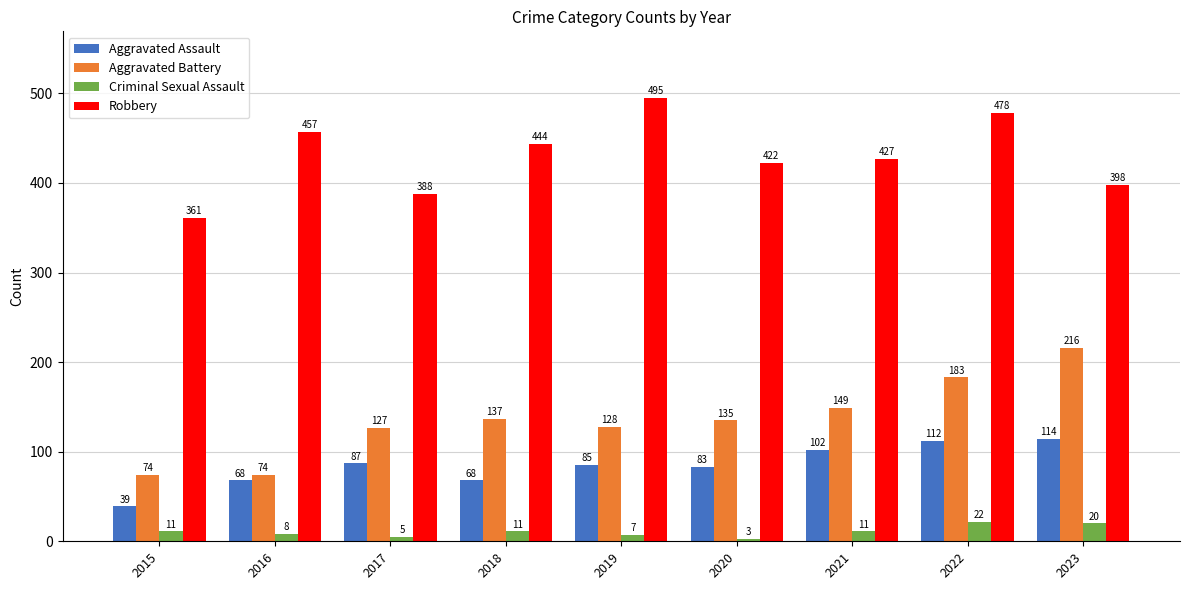

What is the difference between the second highest and minimum values in the Criminal Sexual Assault series?

17